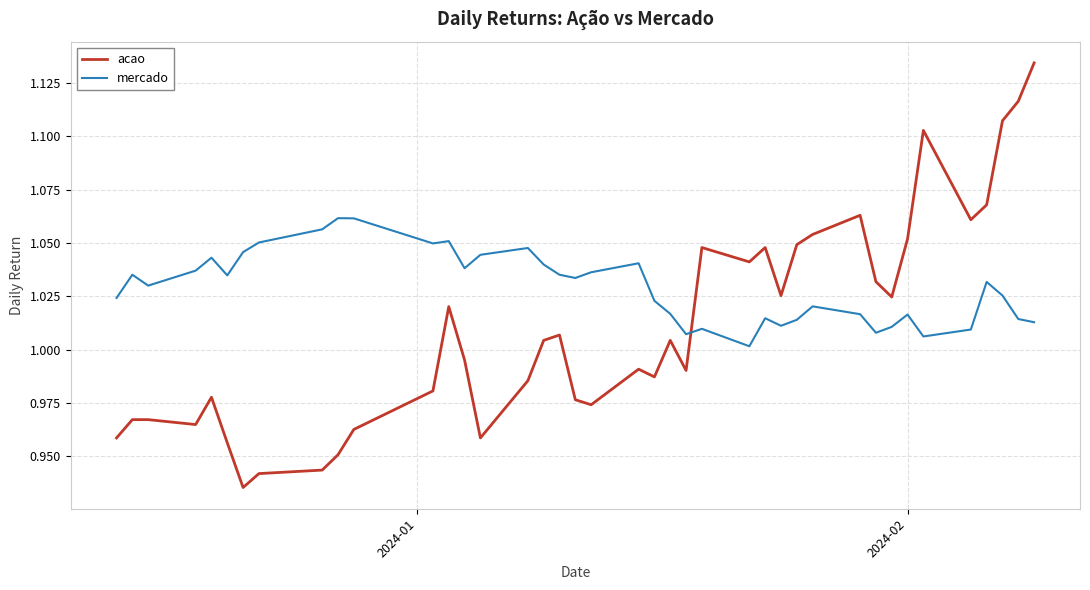

Rank the series by their maximum value, from lowest to highest.

mercado, acao